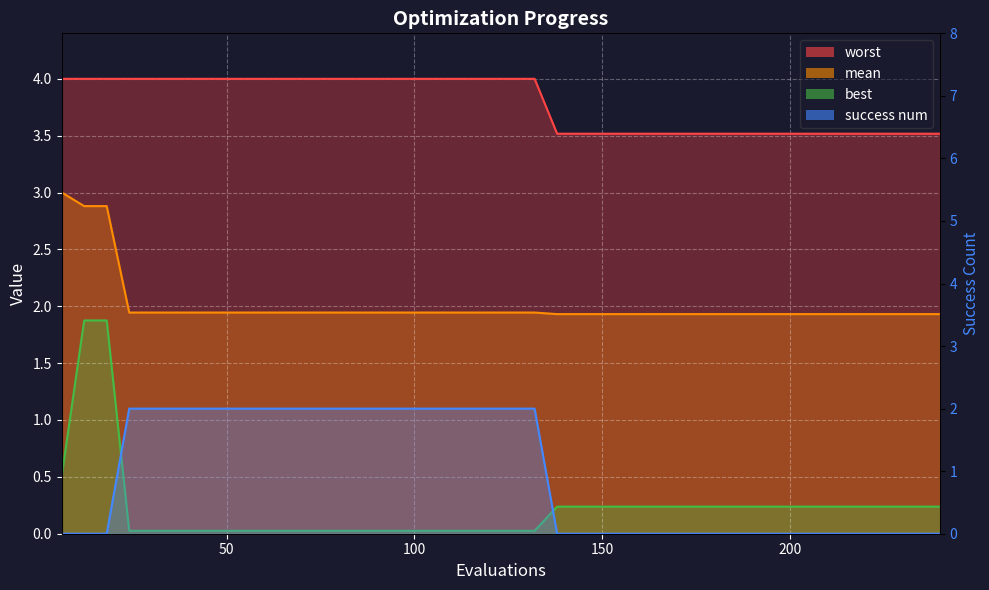

Which series has the largest total across all categories?

worst